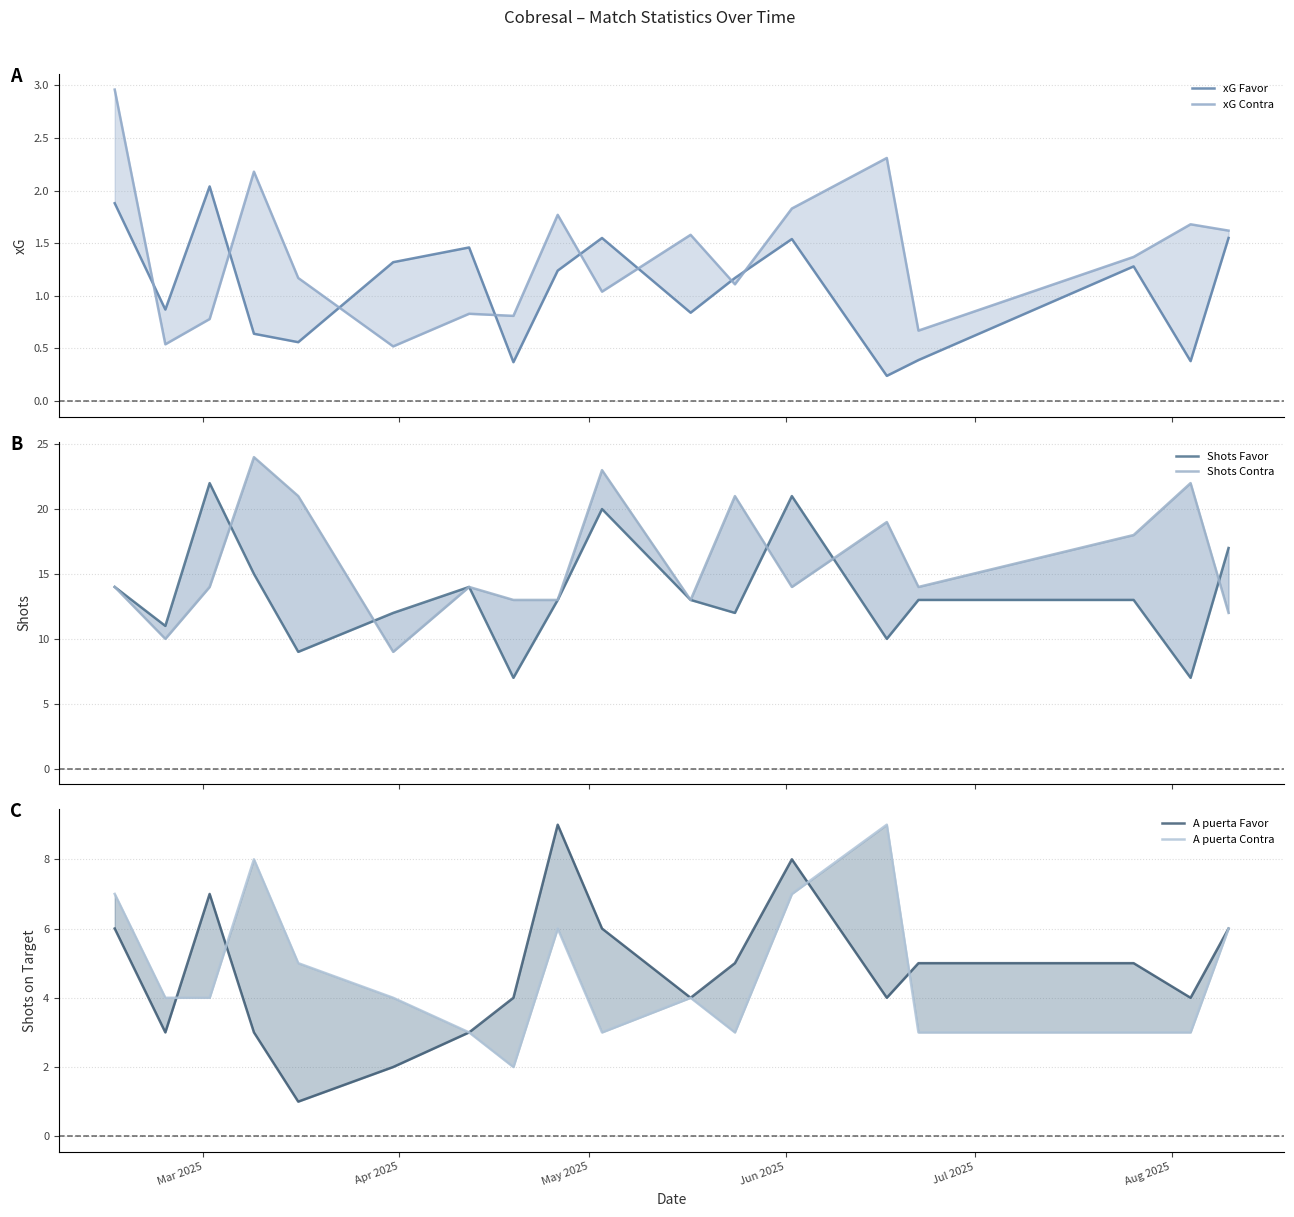

How many distinct data groups are displayed?

6